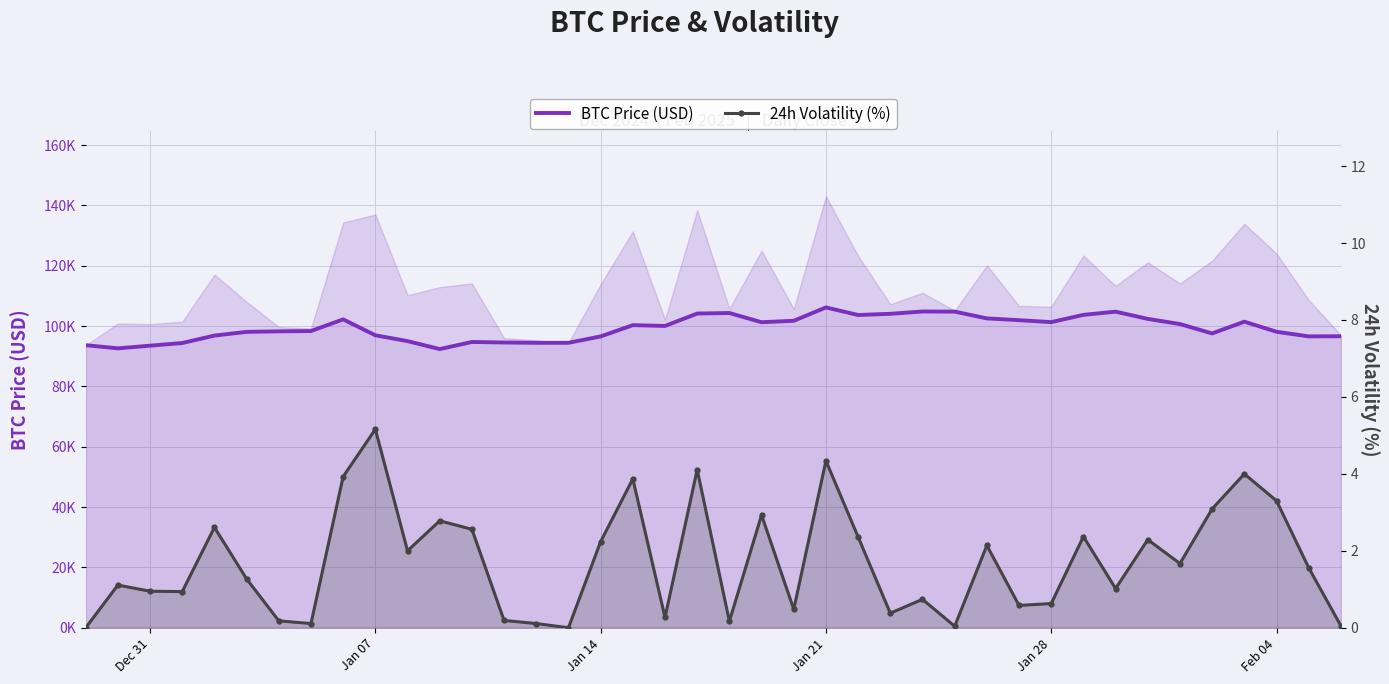

How many categories are shown in the chart?

40